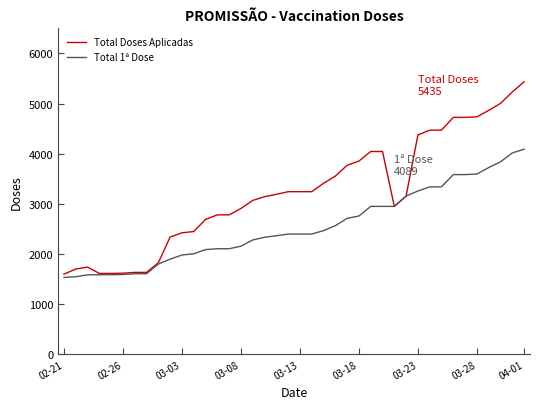

What is the difference between the maximum and minimum values in the Total 1ª Dose series?

2557